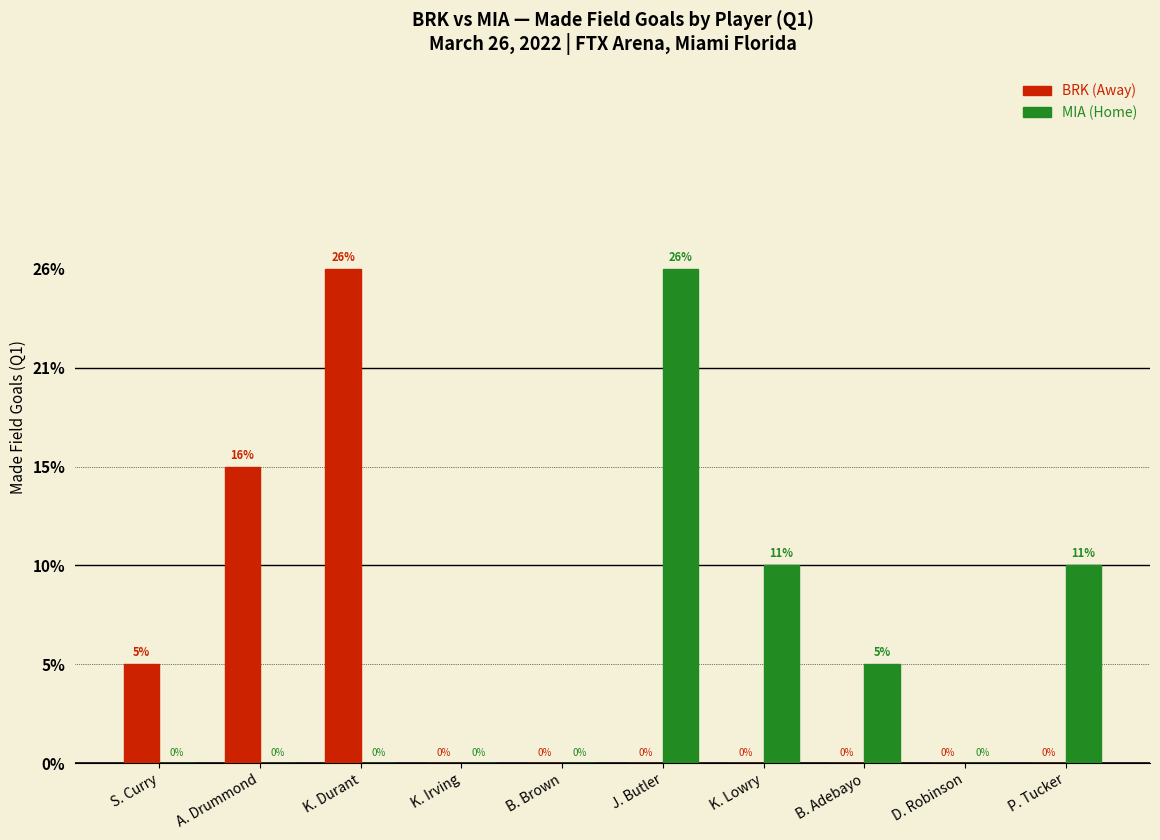

Are the bars horizontal?

No